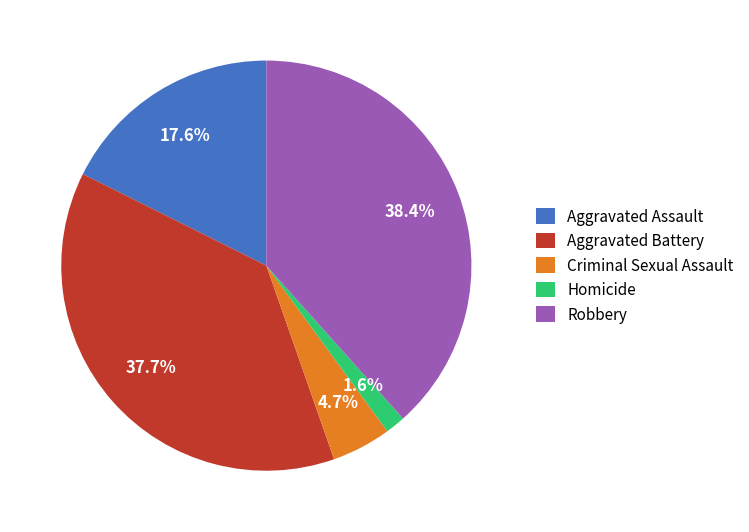

What is the ratio of the value at Robbery to the value at Aggravated Assault?

2.2